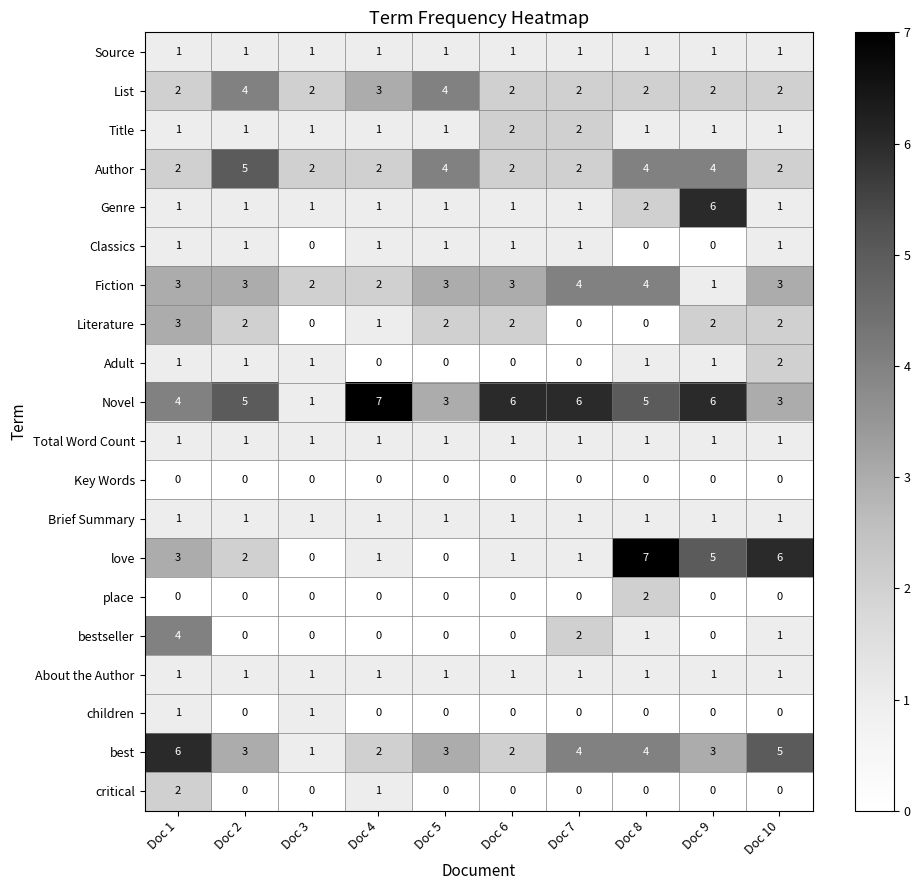

What is the difference between the highest and lowest values at Doc 8?

7